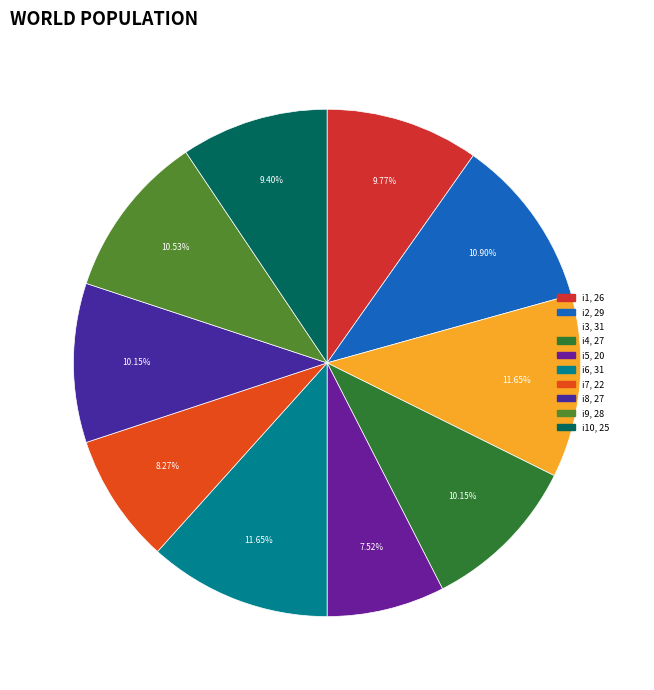

Count the number of slices in the pie.

10